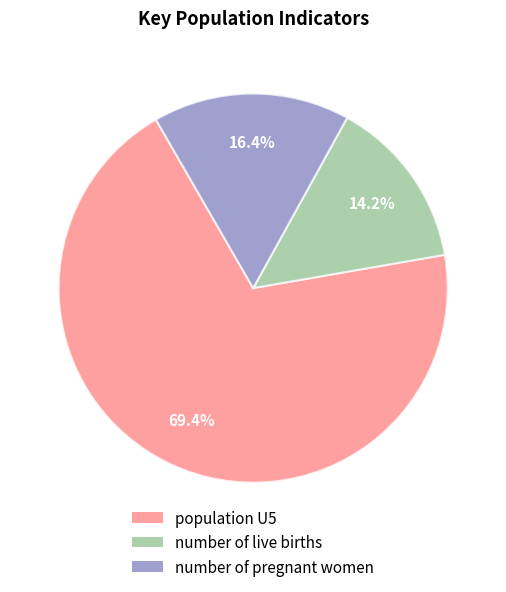

Does any single category account for the majority?

Yes